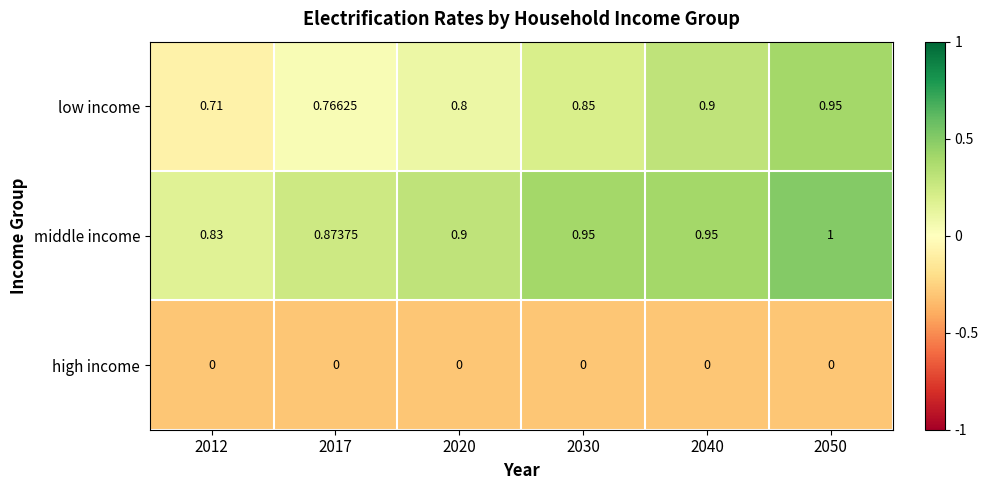

Between 2030 and 2050, which series saw the biggest shift?

low income